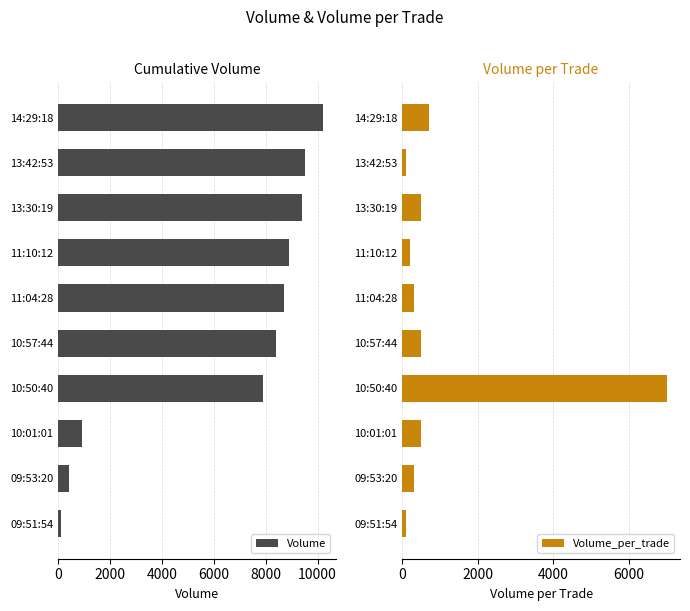

What are all the series names shown in the legend?

Volume, Volume_per_trade